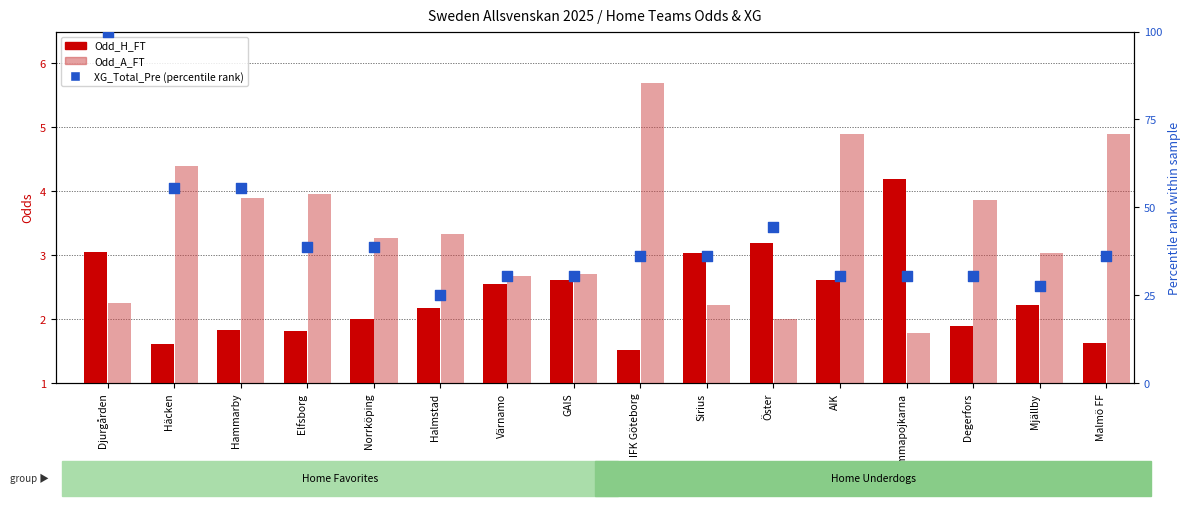

At how many categories does at least one series exceed 52?

3